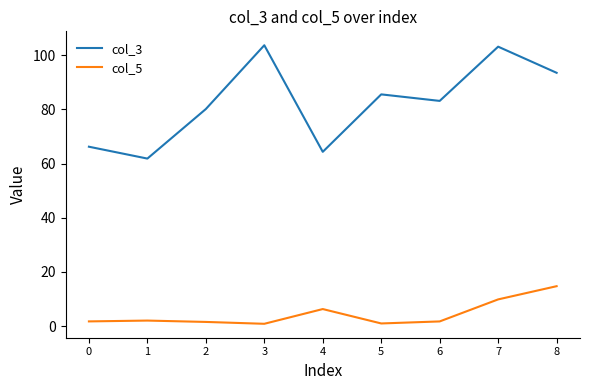

At which label does col_5 reach its peak?

8